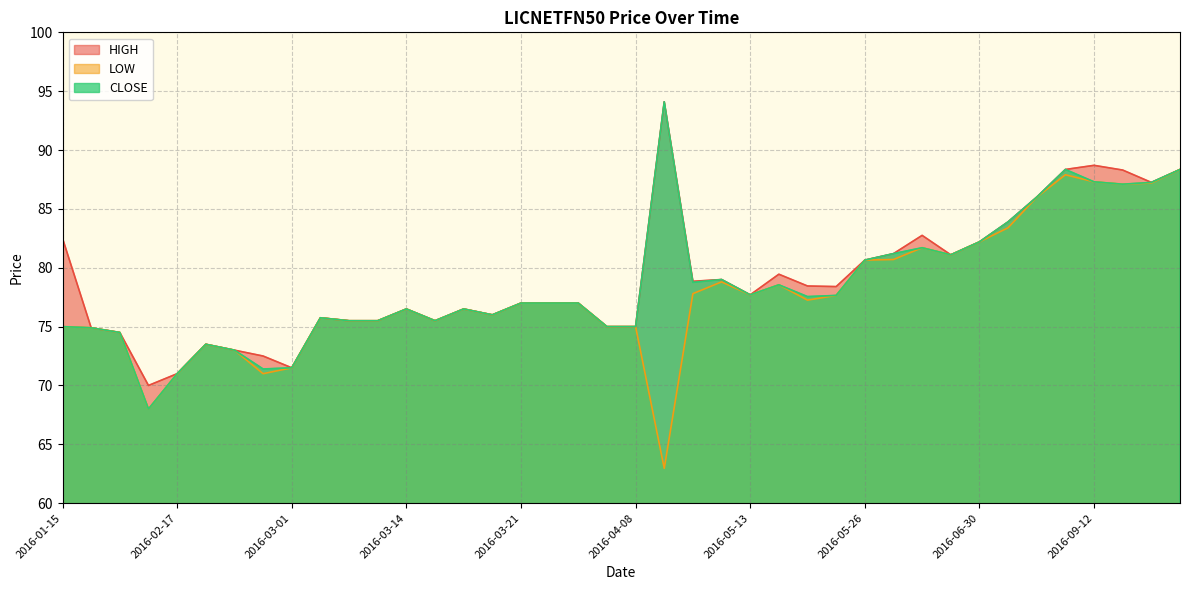

What is the minimum value shown in the chart?

63.0